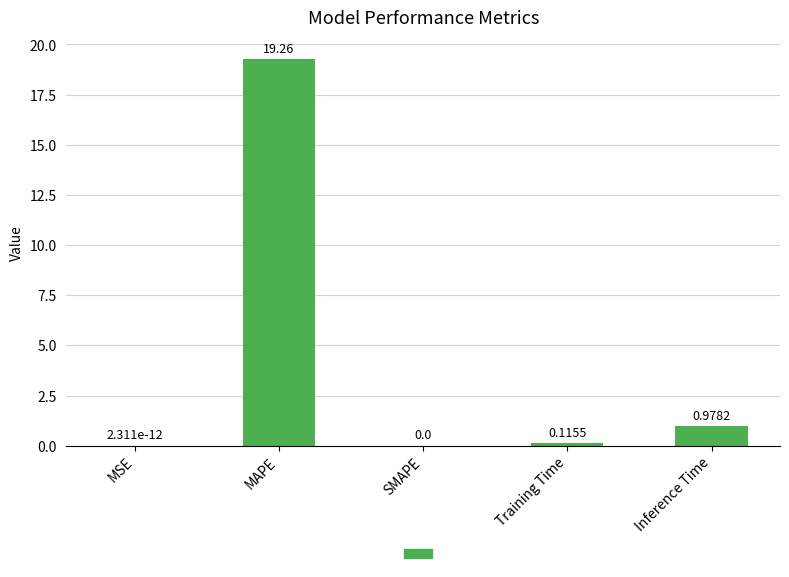

At which label is the value closest to 9?

Inference Time